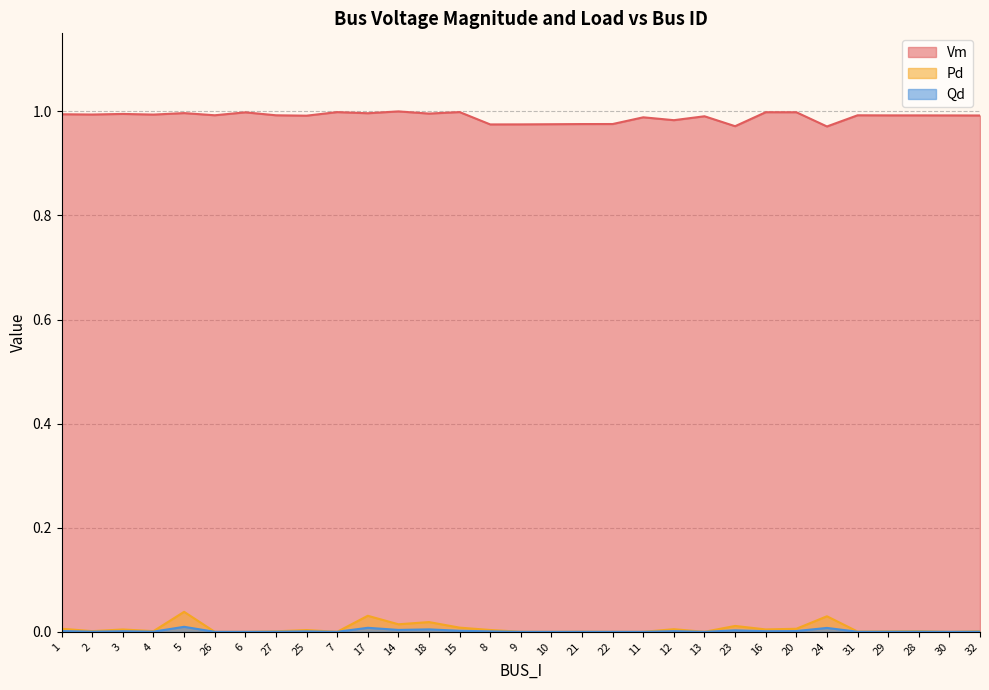

What is the sum of the Vm values at 13 and 8?

2.0